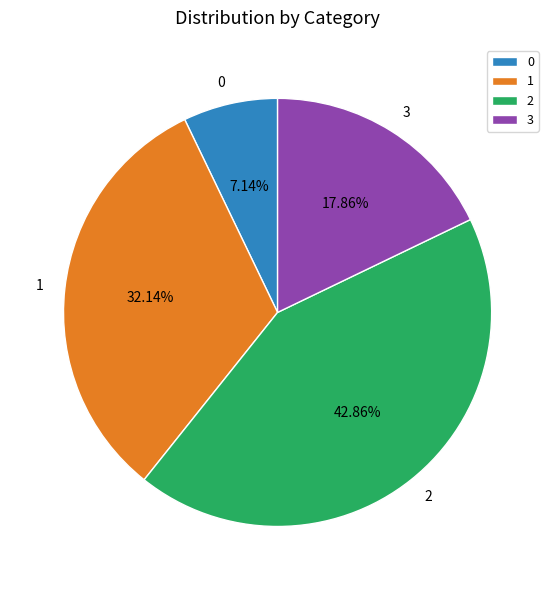

Rank the categories by value from highest to lowest.

2, 1, 3, 0